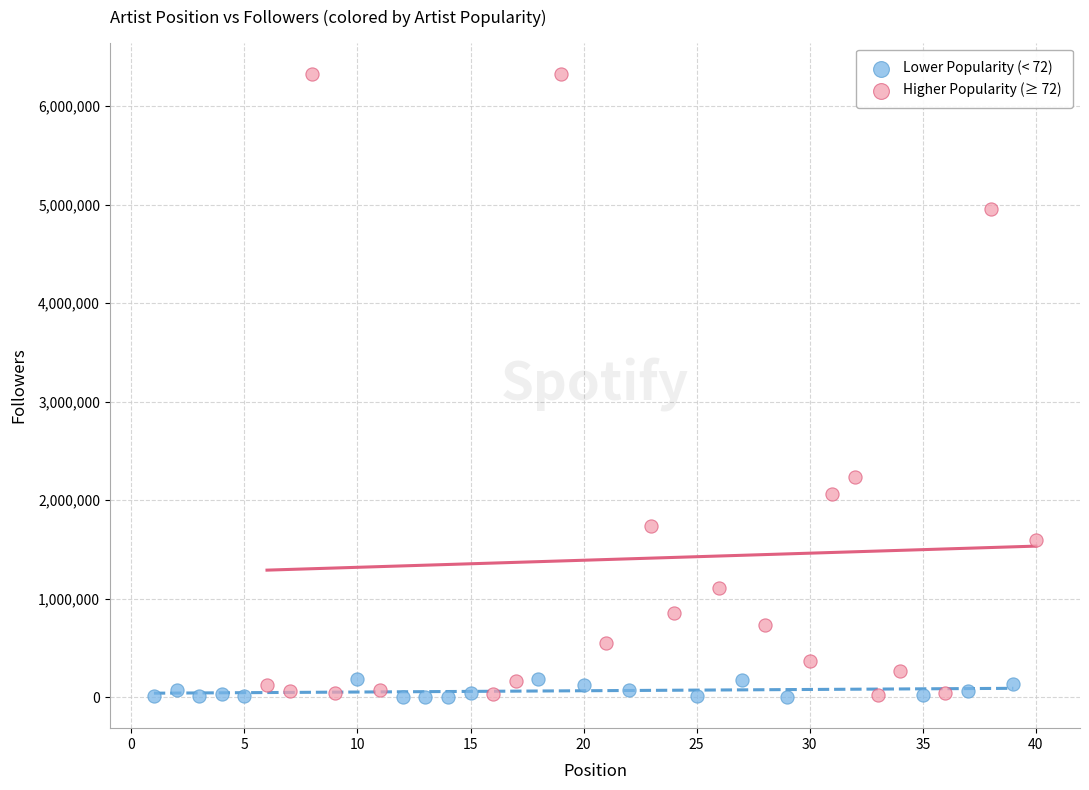

Which series reaches the maximum Y coordinate?

Higher Popularity (≥ 72)